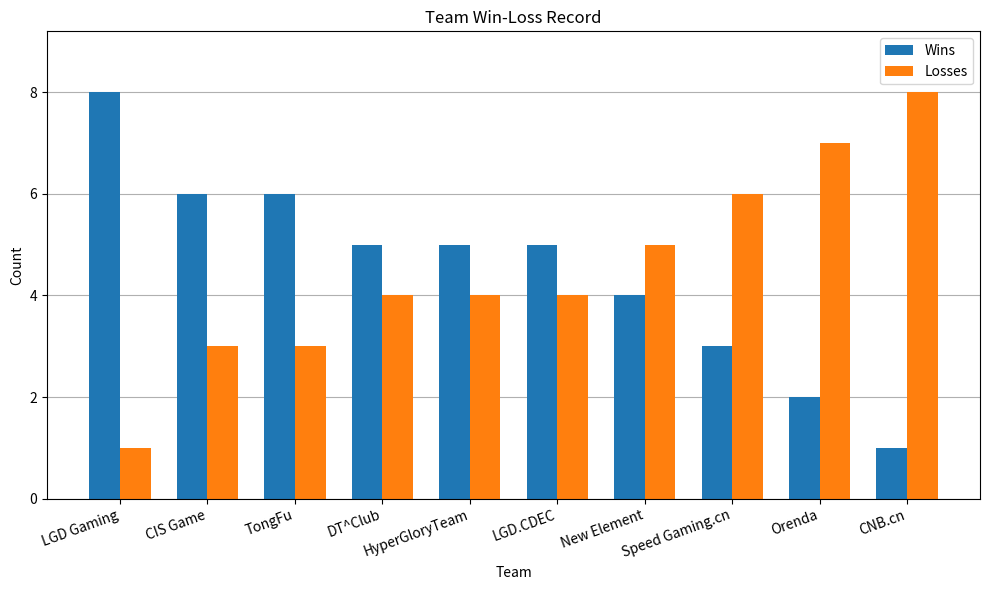

Reading left to right, extract all data points from this chart.

Wins: 8	6	6	5	5	5	4	3	2	1
Losses: 1	3	3	4	4	4	5	6	7	8